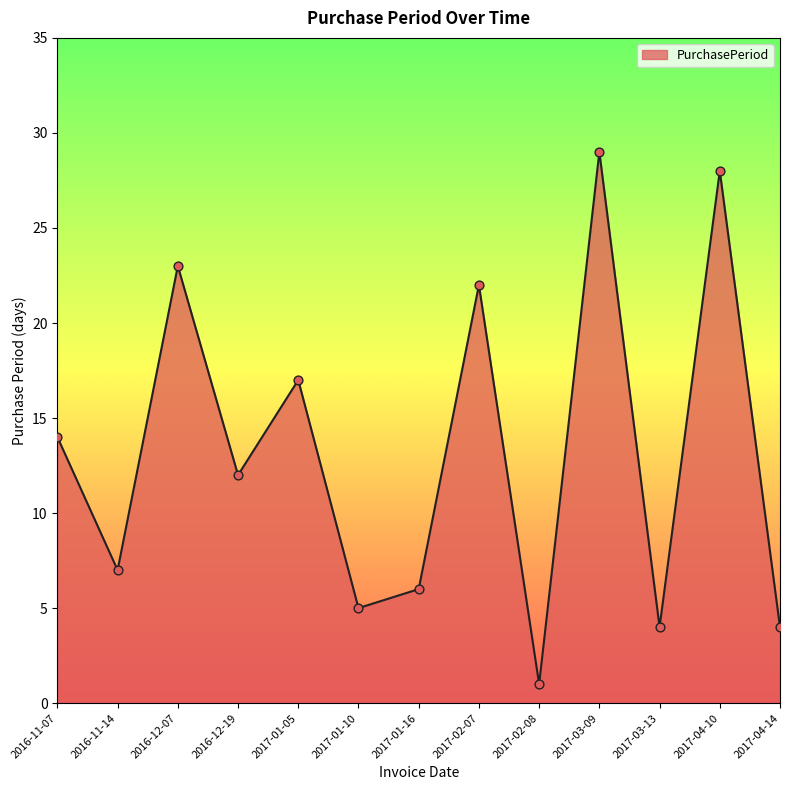

What is the change in value from 2017-01-10 to 2017-03-13?

-1